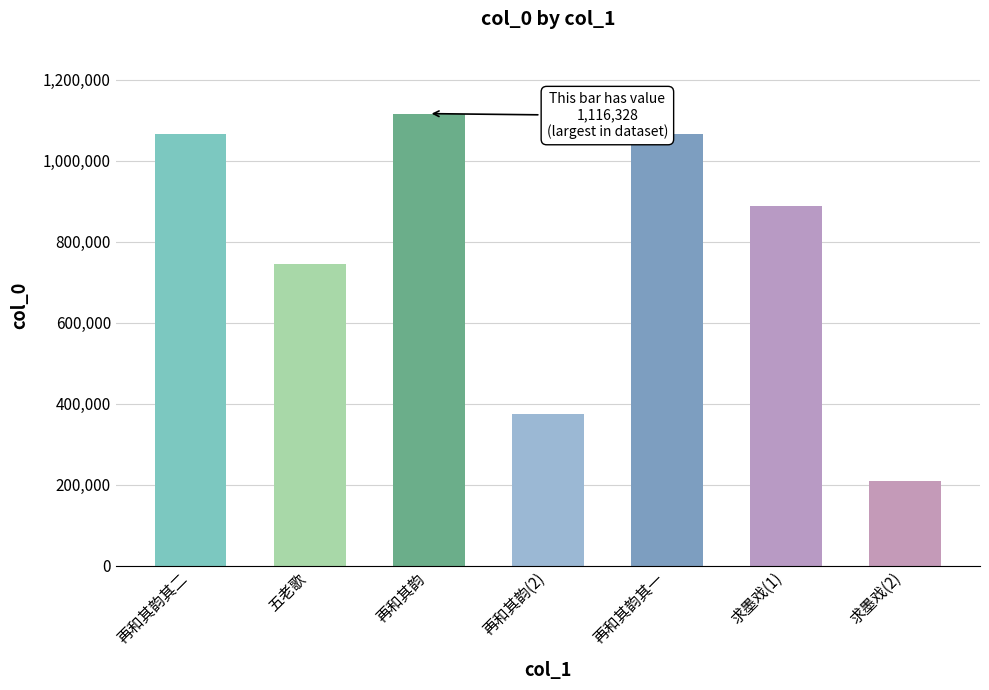

Is it true that the value at 再和其韵(2) is 654387?

False